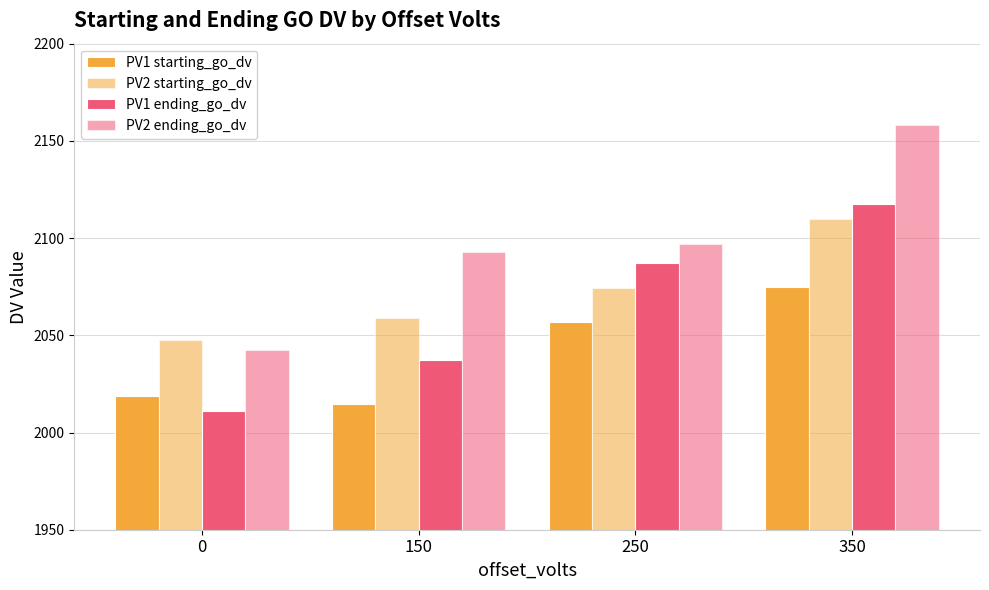

Reading left to right, extract all data points from this chart.

PV1 starting_go_dv: 0=2018.7	150=2014.5	250=2056.8	350=2074.9
PV2 starting_go_dv: 0=2047.6	150=2058.7	250=2074.2	350=2109.7
PV1 ending_go_dv: 0=2011.0	150=2037.5	250=2087.4	350=2117.7
PV2 ending_go_dv: 0=2042.5	150=2093.1	250=2097.2	350=2158.1